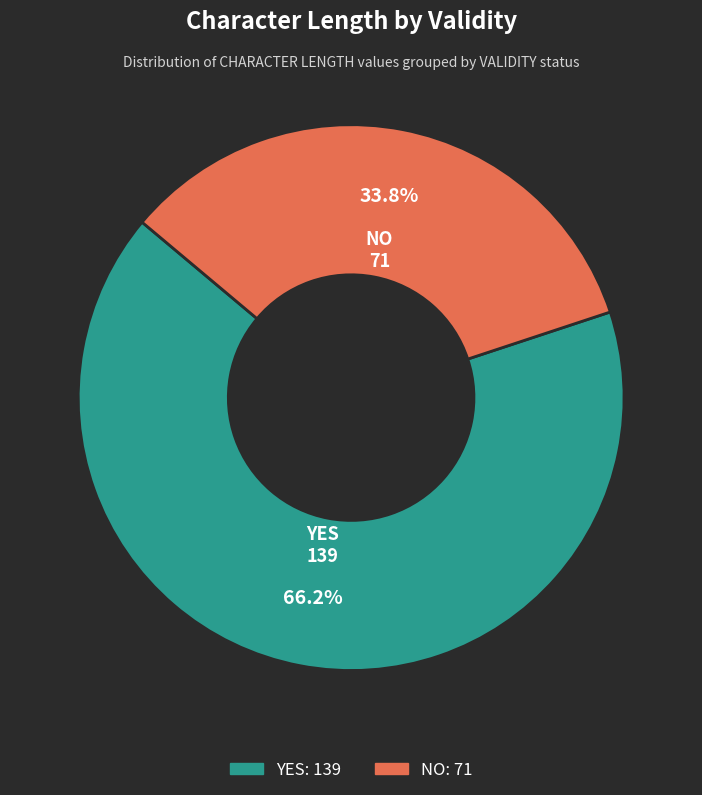

Rank the categories by value from lowest to highest.

NO, YES